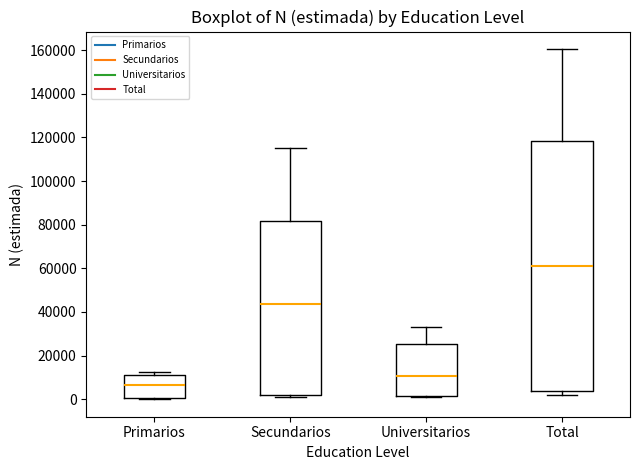

Where does the median line of the box for Universitarios sit on the y-axis? The values are not printed on the chart, so give them approximately, as read against the axis.

10000